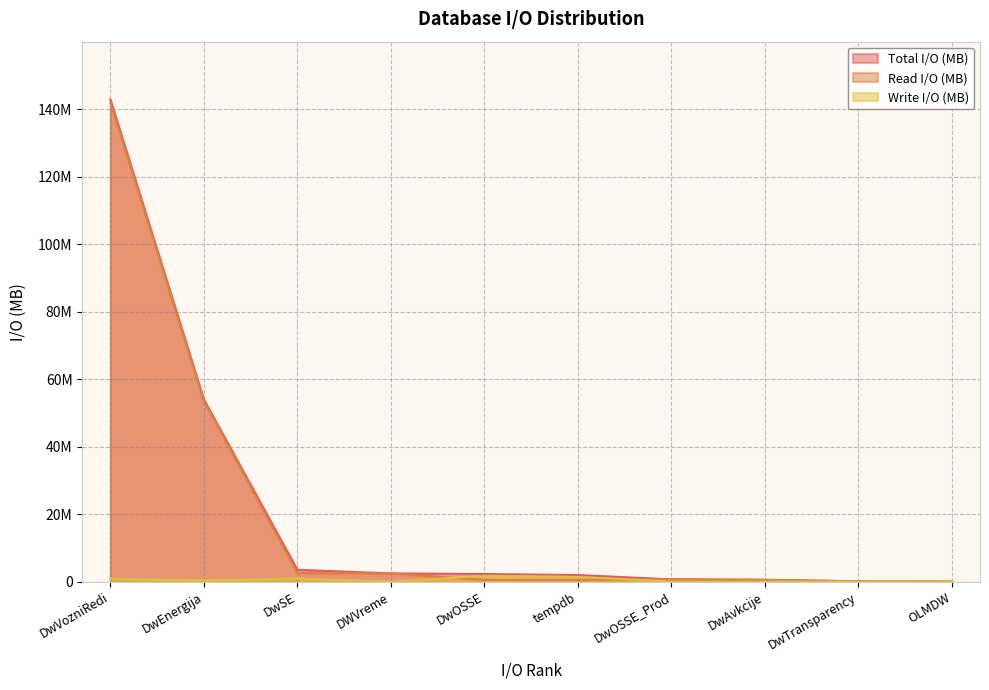

Where is Write I/O (MB) nearest to the value 868046?

DwVozniRedi